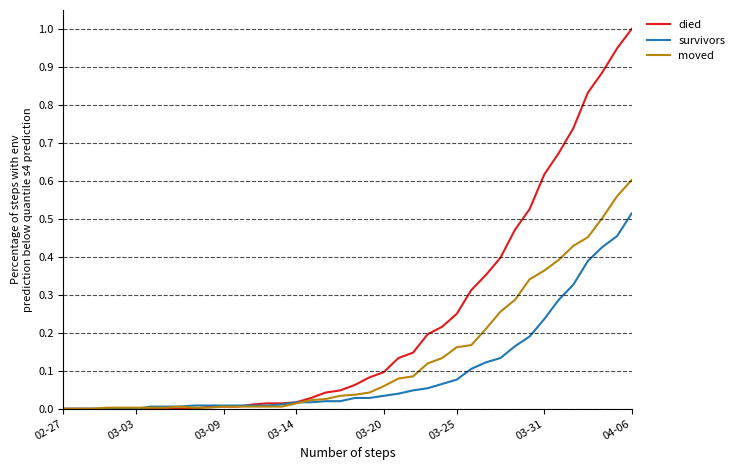

What is the maximum value shown in the chart?

1.0